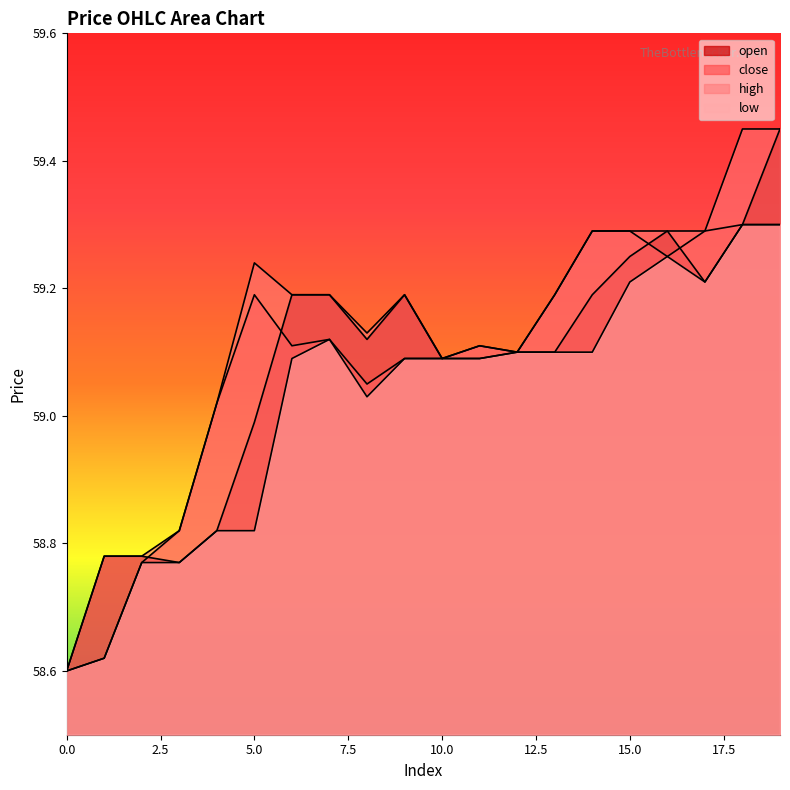

Rank the categories by close value from highest to lowest.

18, 19, 14, 15, 17, 16, 5, 13, 7, 6, 11, 12, 9, 10, 8, 4, 3, 2, 1, 0